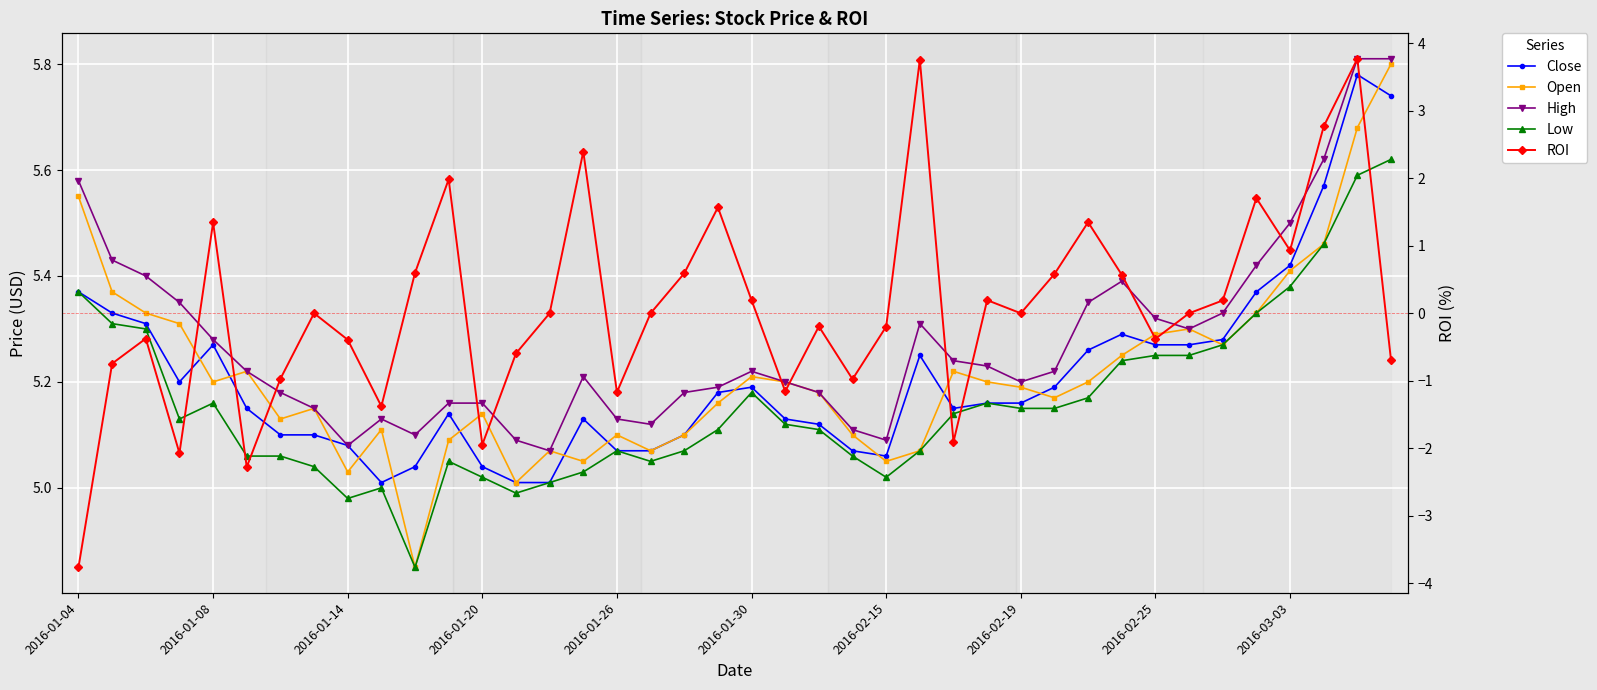

What value does the Low series have at 2016-01-04?

5.4